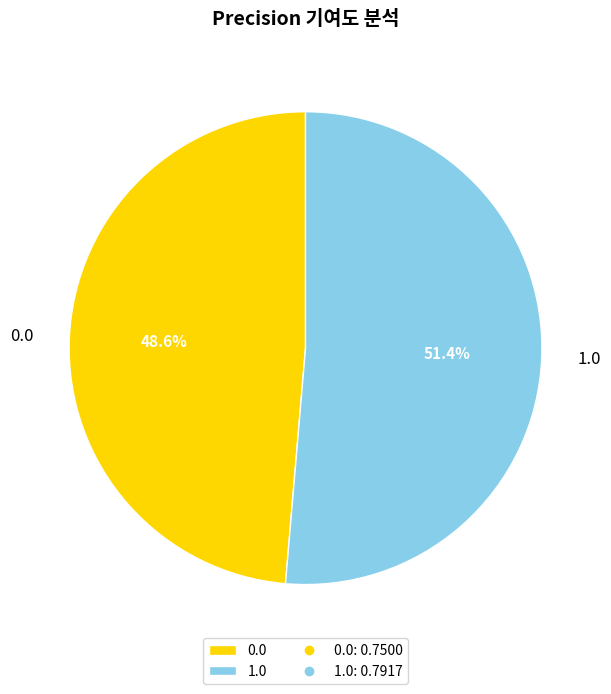

What percentage do 1.0 and 0.0 together represent?

100.0%